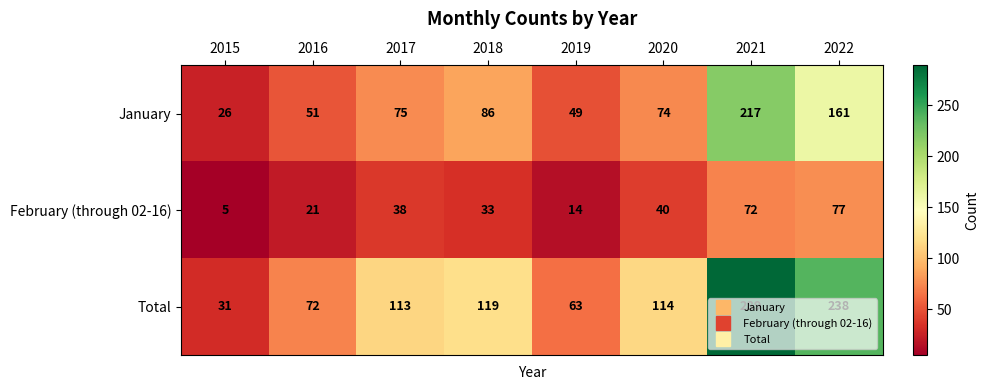

Rank the series at 2015 from lowest to highest value.

February (through 02-16), January, Total